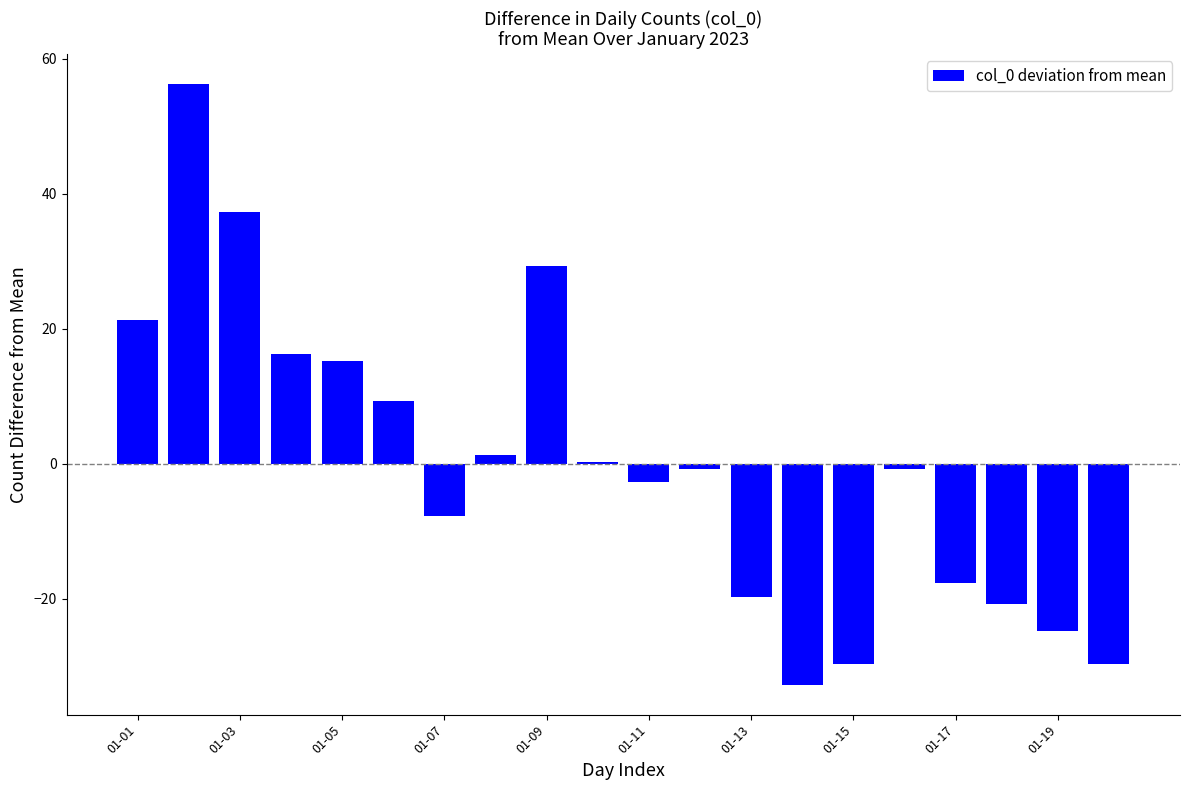

What is the value of the 1st bar from the left?

21.3